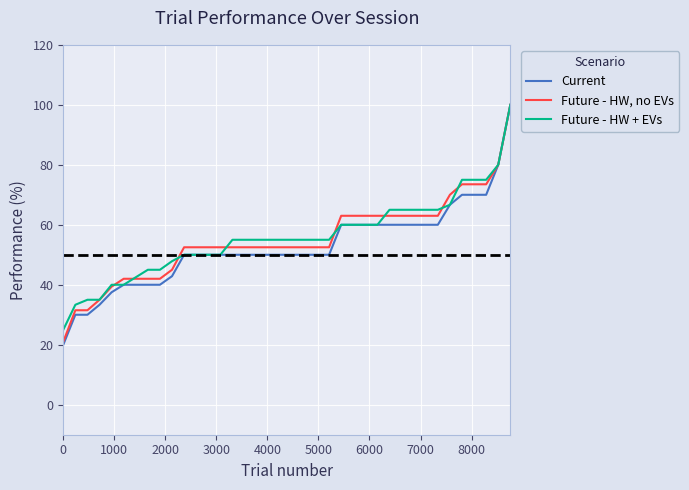

List the series in order of their overall mean, lowest first.

Current, Future - HW, no EVs, Future - HW + EVs